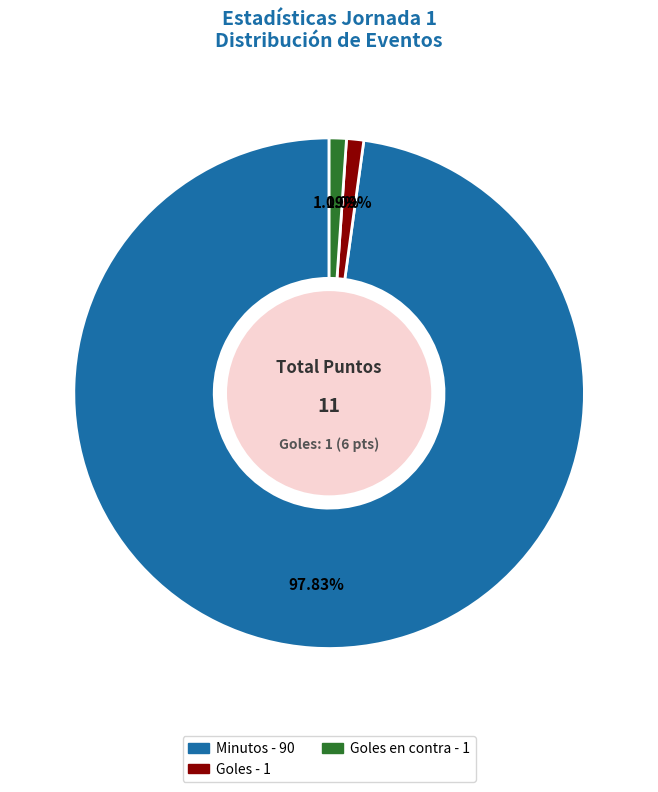

Count the number of slices in the pie.

3